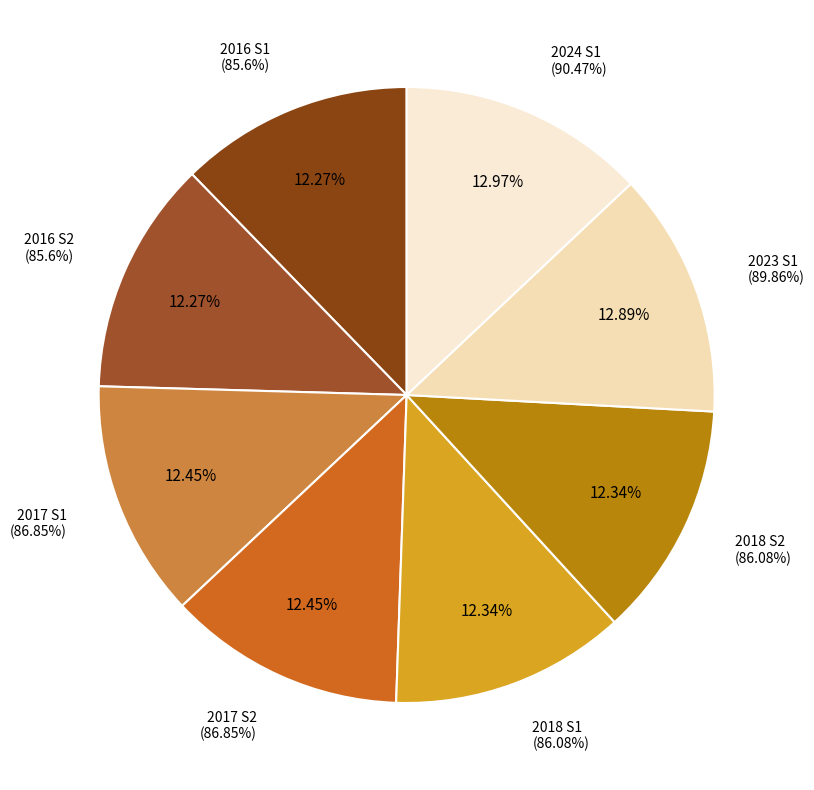

Which slice is the smallest?

2016 S1